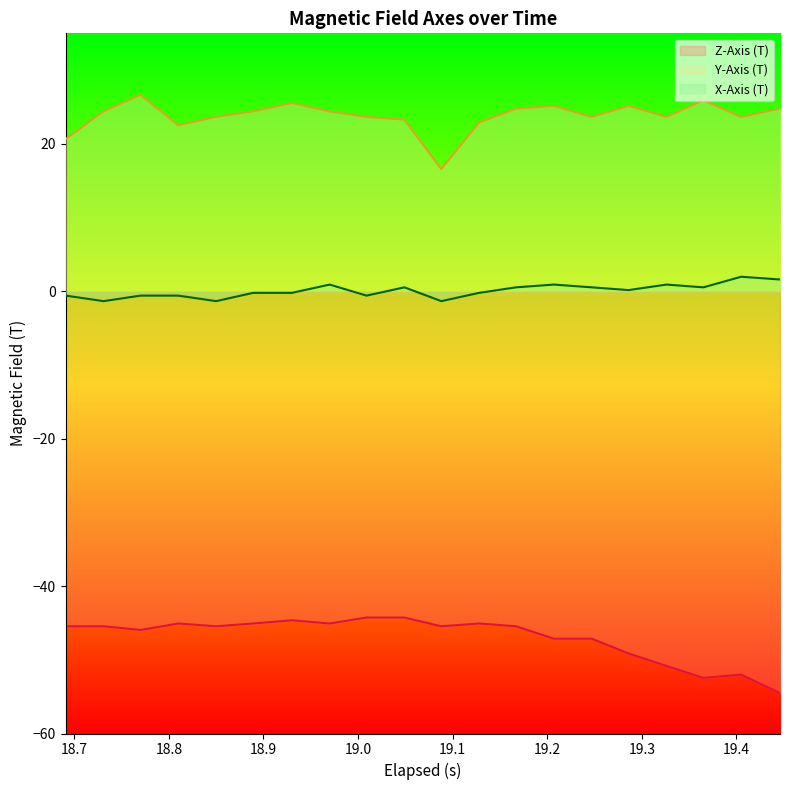

How many data points in Y-Axis (T) are less than 24?

10